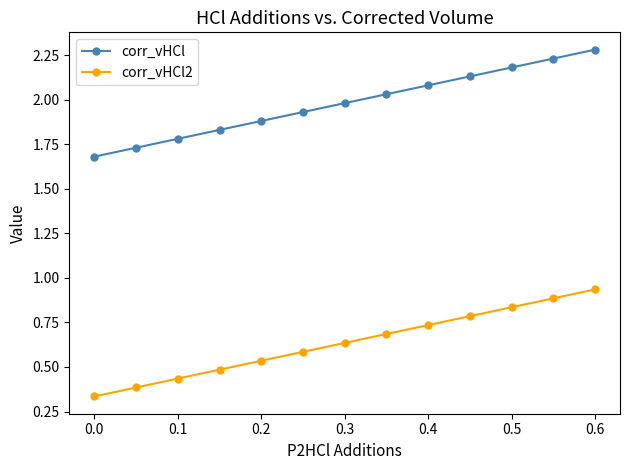

What is the greatest value displayed?

2.3